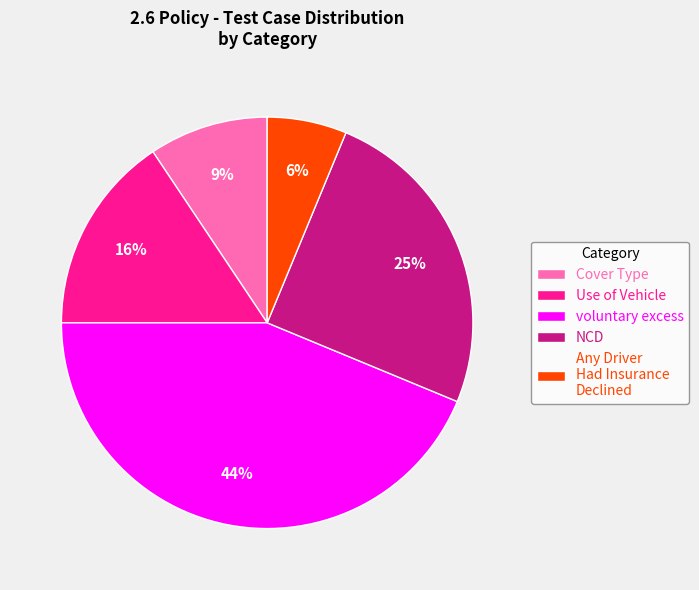

What is the ratio of the value at Any Driver Had Insurance Declined to the value at voluntary excess?

0.1